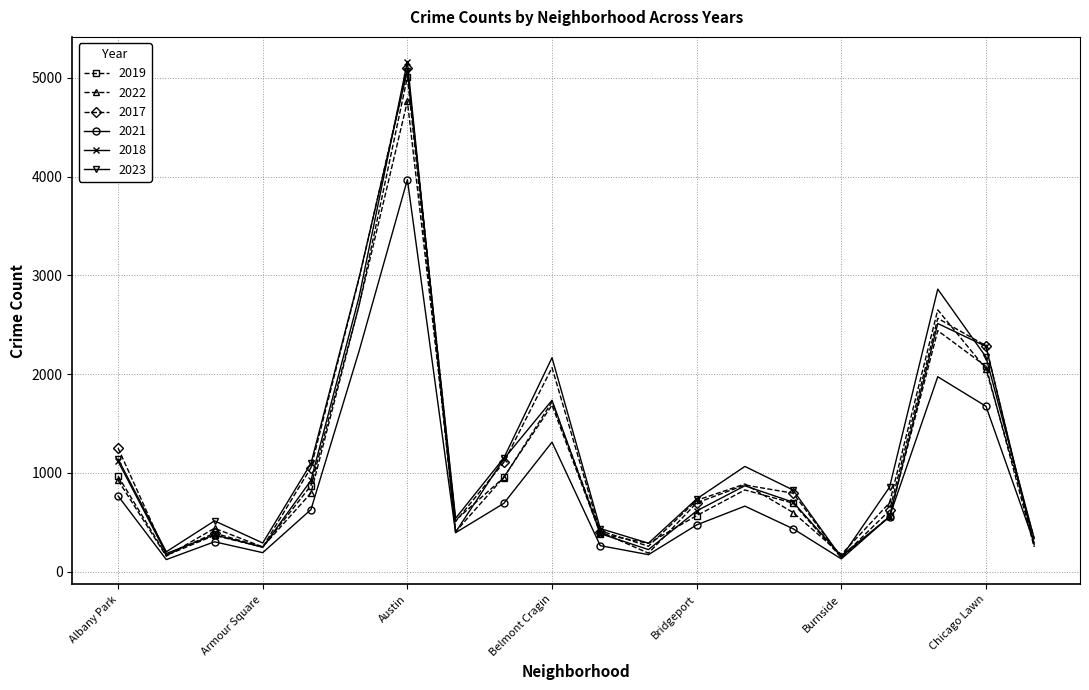

What is the lowest value of the 2018 series?

160